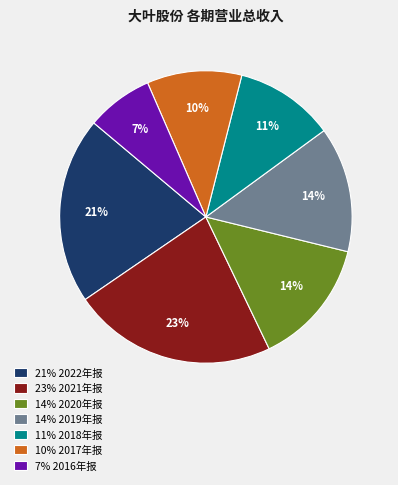

True or false: 14% 2020年报 accounts for 14% of the total.

True